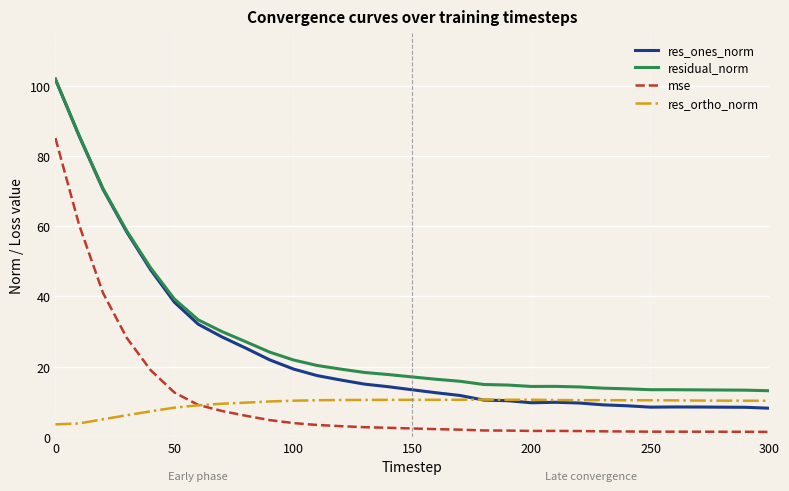

Which series has the largest range (max minus min)?

res_ones_norm